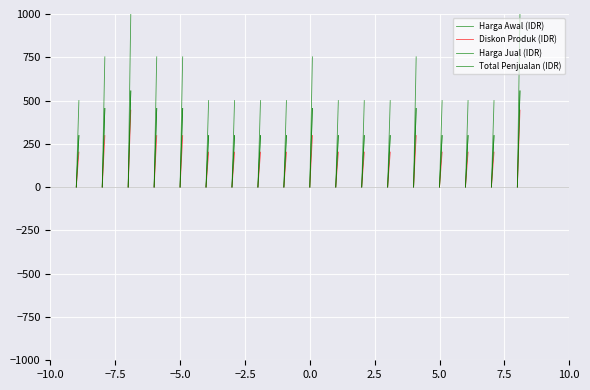

Is it true that Total Penjualan (IDR) equals 200.2 at −10.0?

False